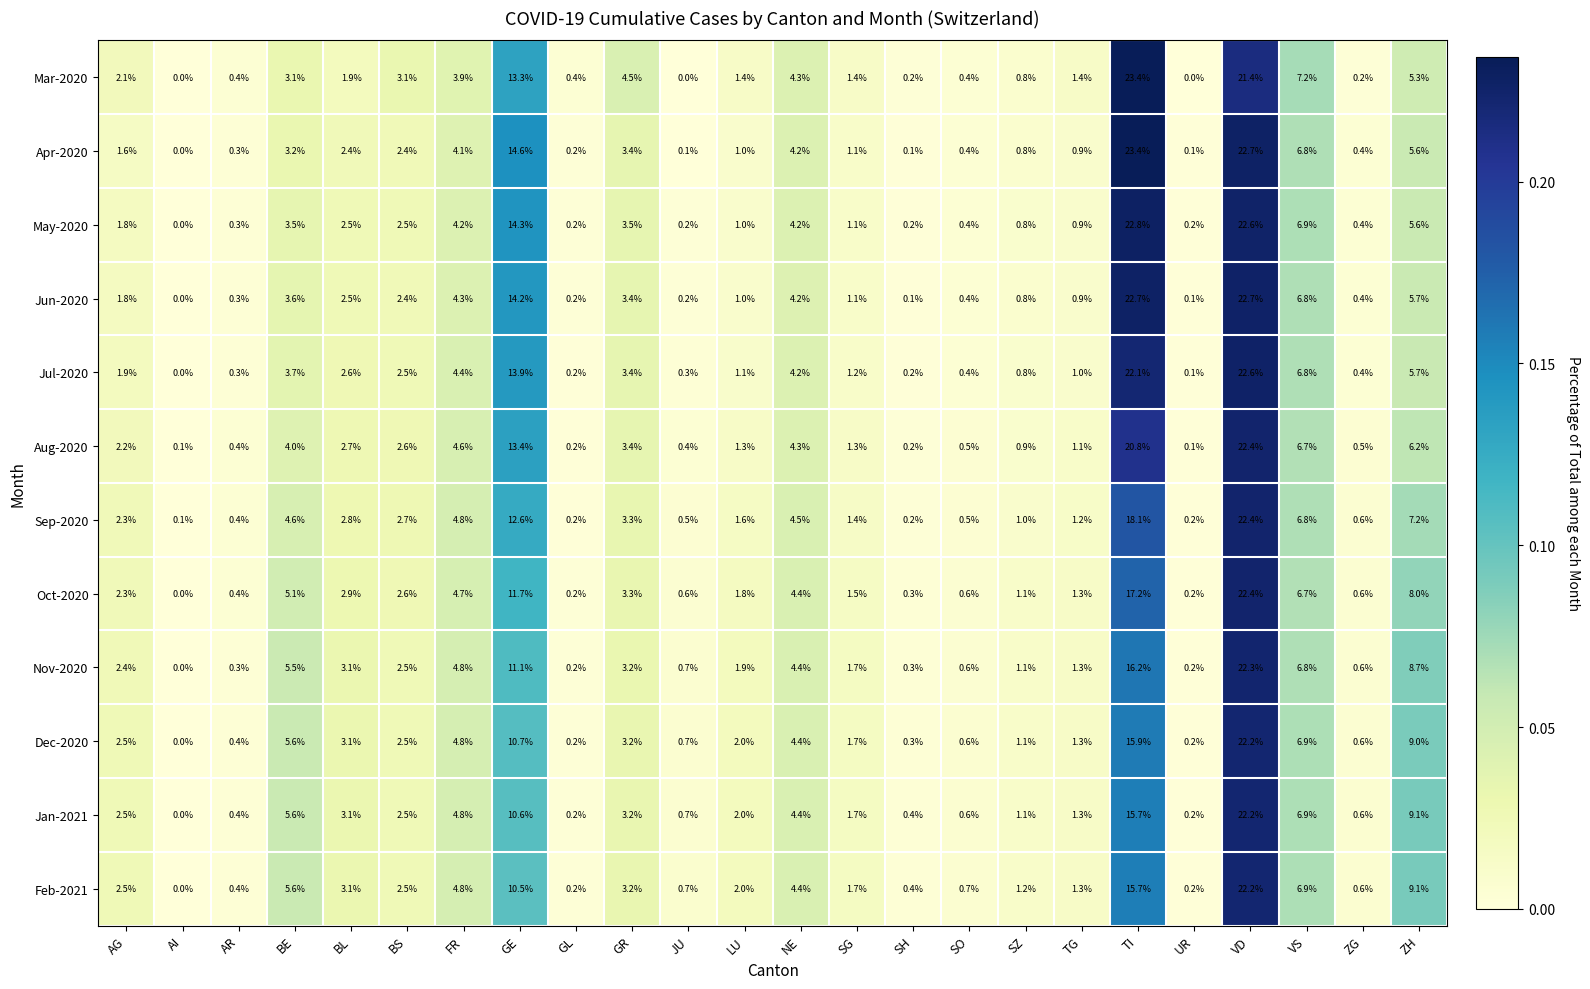

What is the sum of all Dec-2020 values?

99.9